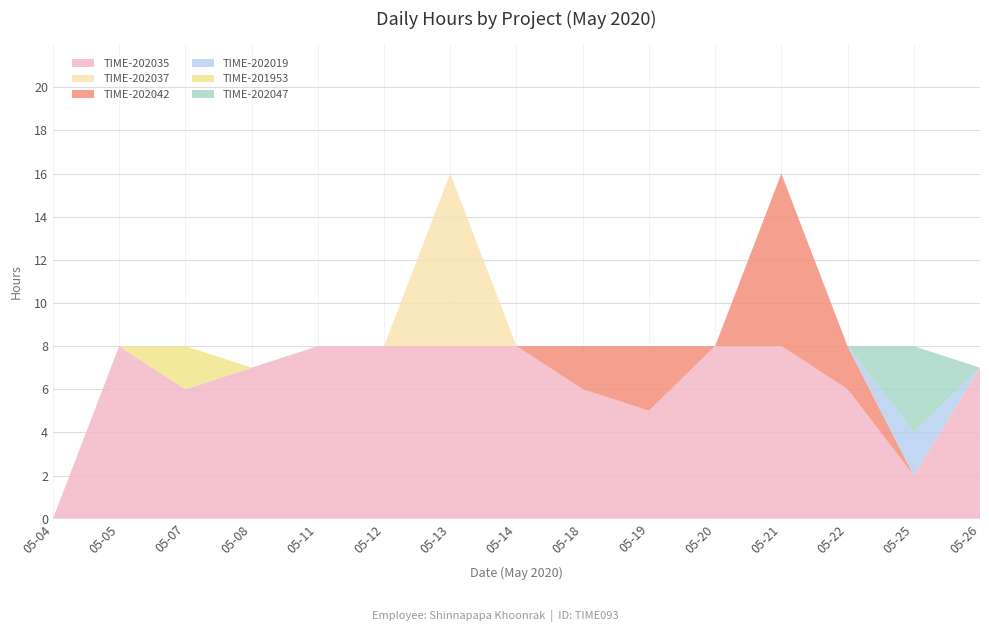

Reading left to right, extract all data points from this chart.

TIME-202035: 2020-05-04=0	2020-05-05=8	2020-05-07=6	2020-05-08=7	2020-05-11=8	2020-05-12=8	2020-05-13=8	2020-05-14=8	2020-05-18=6	2020-05-19=5	2020-05-20=8	2020-05-21=8	2020-05-22=6	2020-05-25=2	2020-05-26=7
TIME-202037: 2020-05-04=0	2020-05-05=0	2020-05-07=0	2020-05-08=0	2020-05-11=0	2020-05-12=0	2020-05-13=8	2020-05-14=0	2020-05-18=0	2020-05-19=0	2020-05-20=0	2020-05-21=0	2020-05-22=0	2020-05-25=0	2020-05-26=0
TIME-202042: 2020-05-04=0	2020-05-05=0	2020-05-07=0	2020-05-08=0	2020-05-11=0	2020-05-12=0	2020-05-13=0	2020-05-14=0	2020-05-18=2	2020-05-19=3	2020-05-20=0	2020-05-21=8	2020-05-22=2	2020-05-25=0	2020-05-26=0
TIME-202019: 2020-05-04=0	2020-05-05=0	2020-05-07=0	2020-05-08=0	2020-05-11=0	2020-05-12=0	2020-05-13=0	2020-05-14=0	2020-05-18=0	2020-05-19=0	2020-05-20=0	2020-05-21=0	2020-05-22=0	2020-05-25=2	2020-05-26=0
TIME-201953: 2020-05-04=0	2020-05-05=0	2020-05-07=2	2020-05-08=0	2020-05-11=0	2020-05-12=0	2020-05-13=0	2020-05-14=0	2020-05-18=0	2020-05-19=0	2020-05-20=0	2020-05-21=0	2020-05-22=0	2020-05-25=0	2020-05-26=0
TIME-202047: 2020-05-04=0	2020-05-05=0	2020-05-07=0	2020-05-08=0	2020-05-11=0	2020-05-12=0	2020-05-13=0	2020-05-14=0	2020-05-18=0	2020-05-19=0	2020-05-20=0	2020-05-21=0	2020-05-22=0	2020-05-25=4	2020-05-26=0